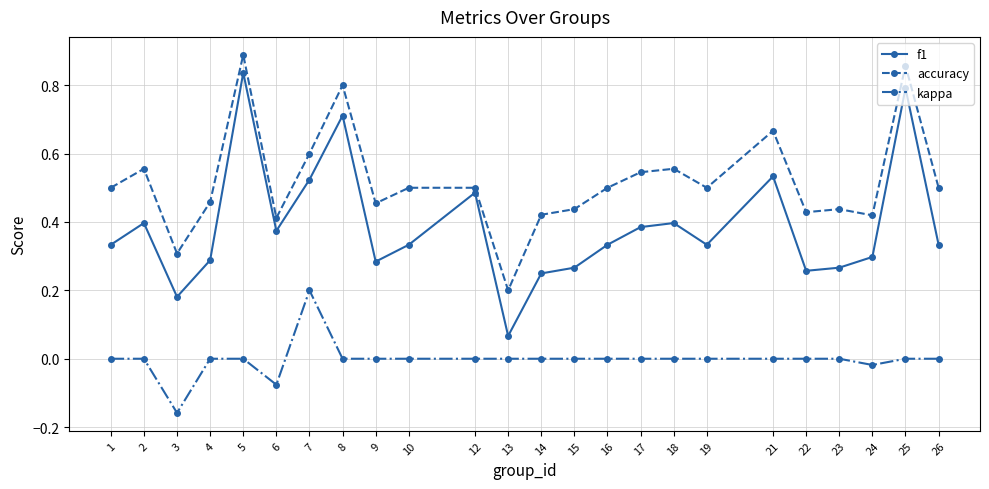

Is the value of accuracy at 13 greater than the value of f1 at 18?

No